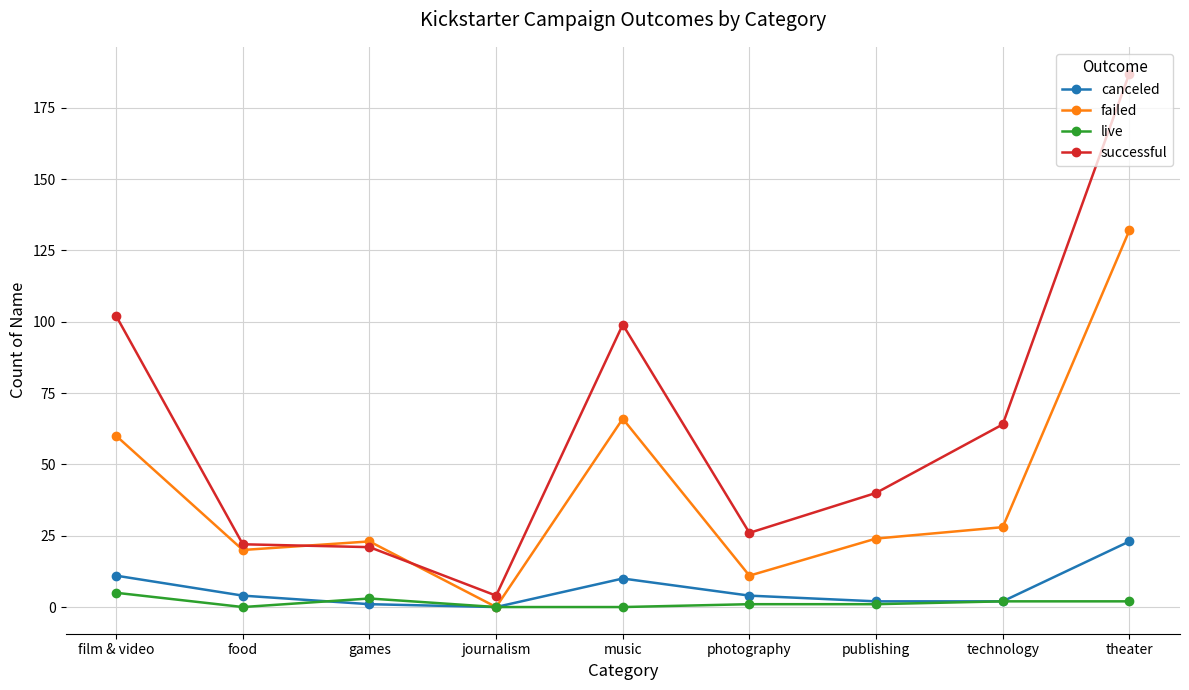

How many data points in failed are less than 24?

4